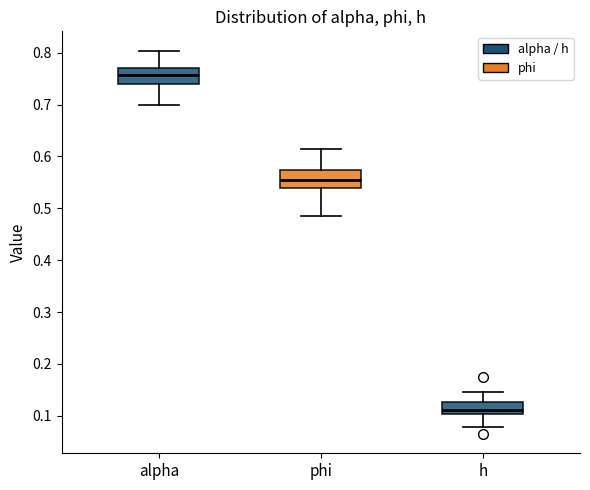

Which box's median line is the lowest?

h